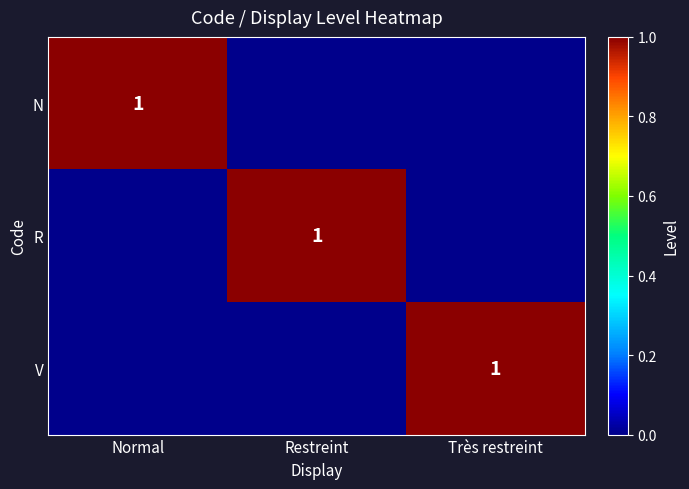

Is it true that V equals 0 at Très restreint?

False